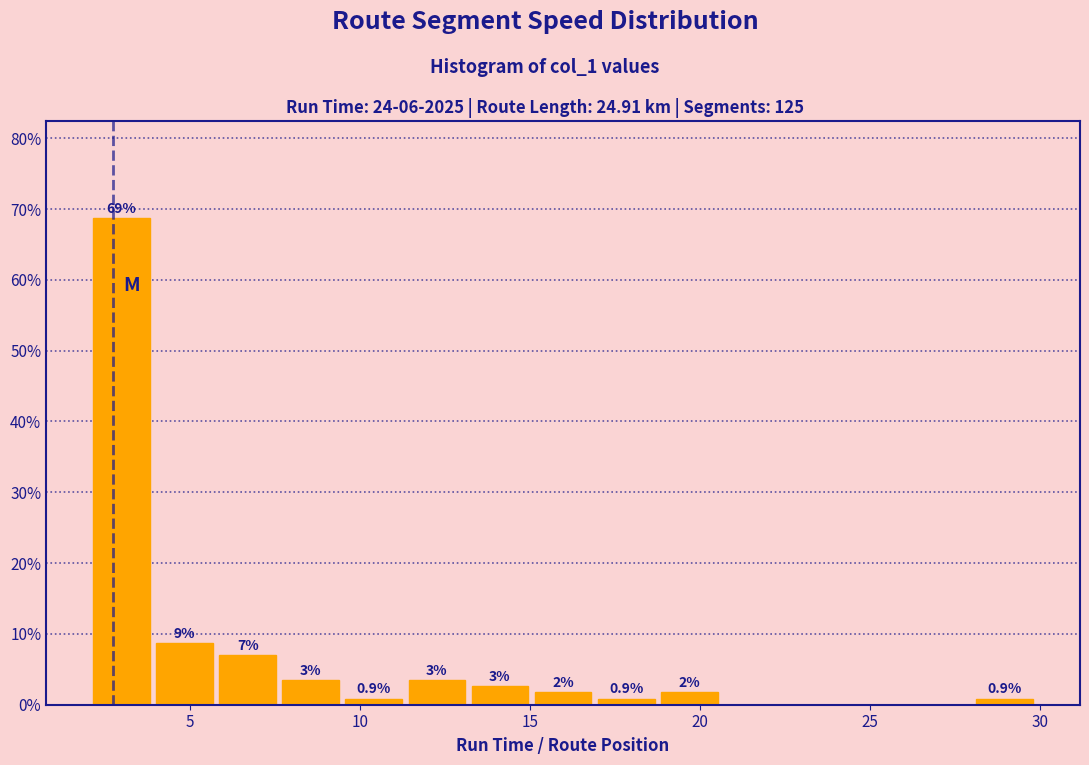

Read against the x-axis, roughly where is the centre of the tallest bar?

3.0